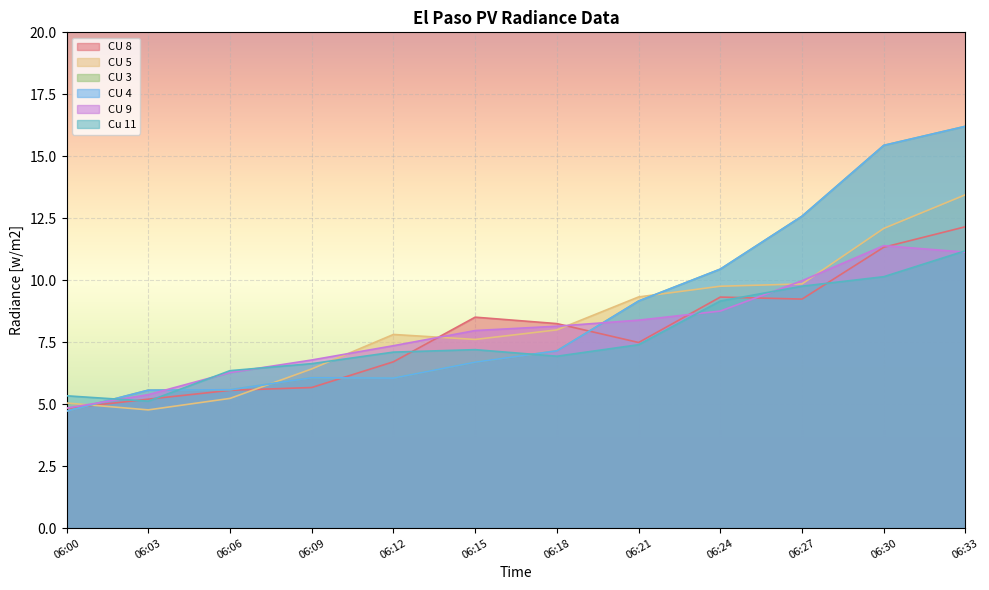

How many lines are shown in the chart?

6